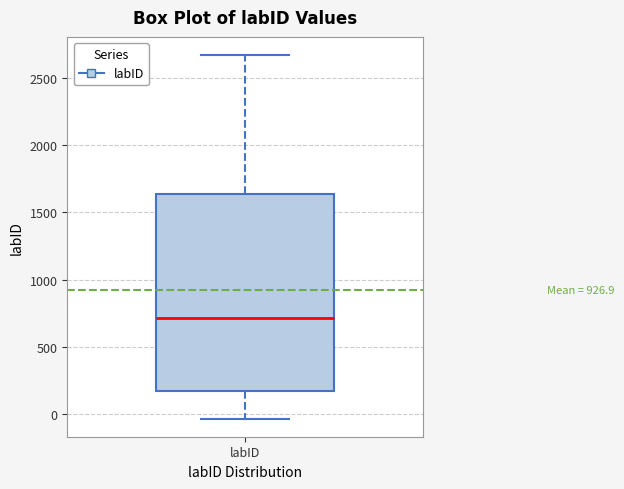

Transcribe this box plot: give where the median line is, the range the box spans, and where the two whiskers end, as read against the y-axis. The values are not printed on the chart, so give them approximately, as read against the axis.

median 700, box 150 to 1650, whiskers -50 to 2650